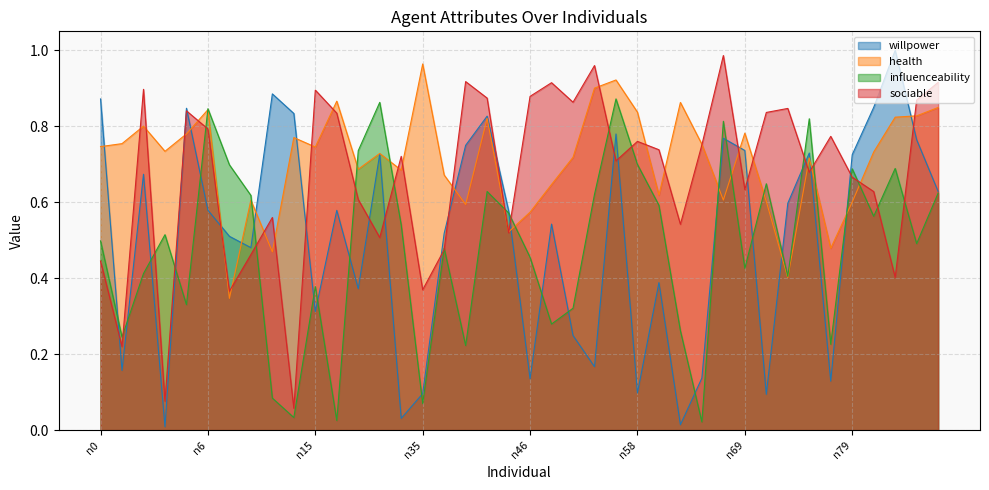

The health series shows 0.3 at n12. True or false?

False